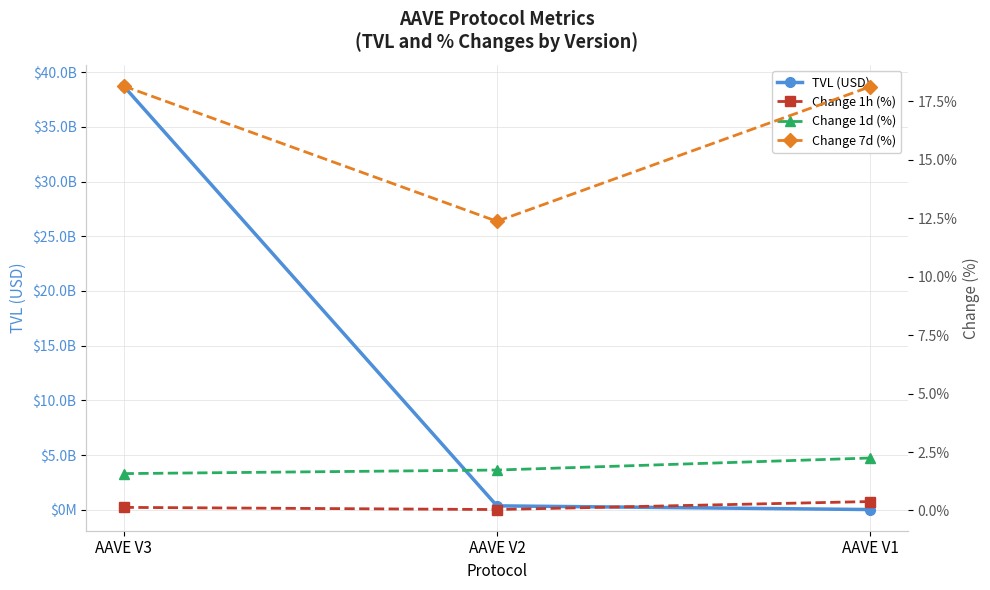

Between AAVE V1 and AAVE V2, which is larger?

AAVE V2